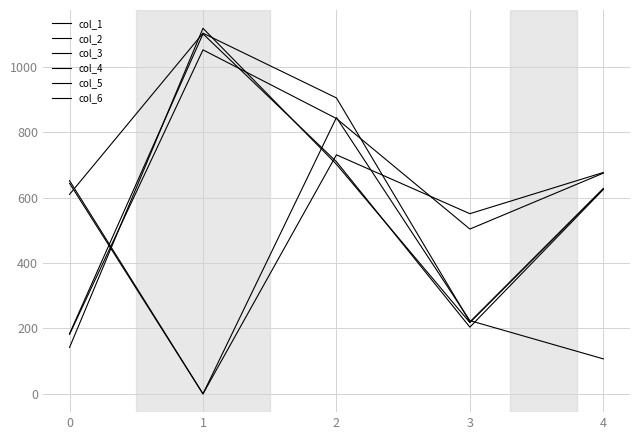

List the labels in order of col_6 value, smallest first.

0, 3, 4, 2, 1